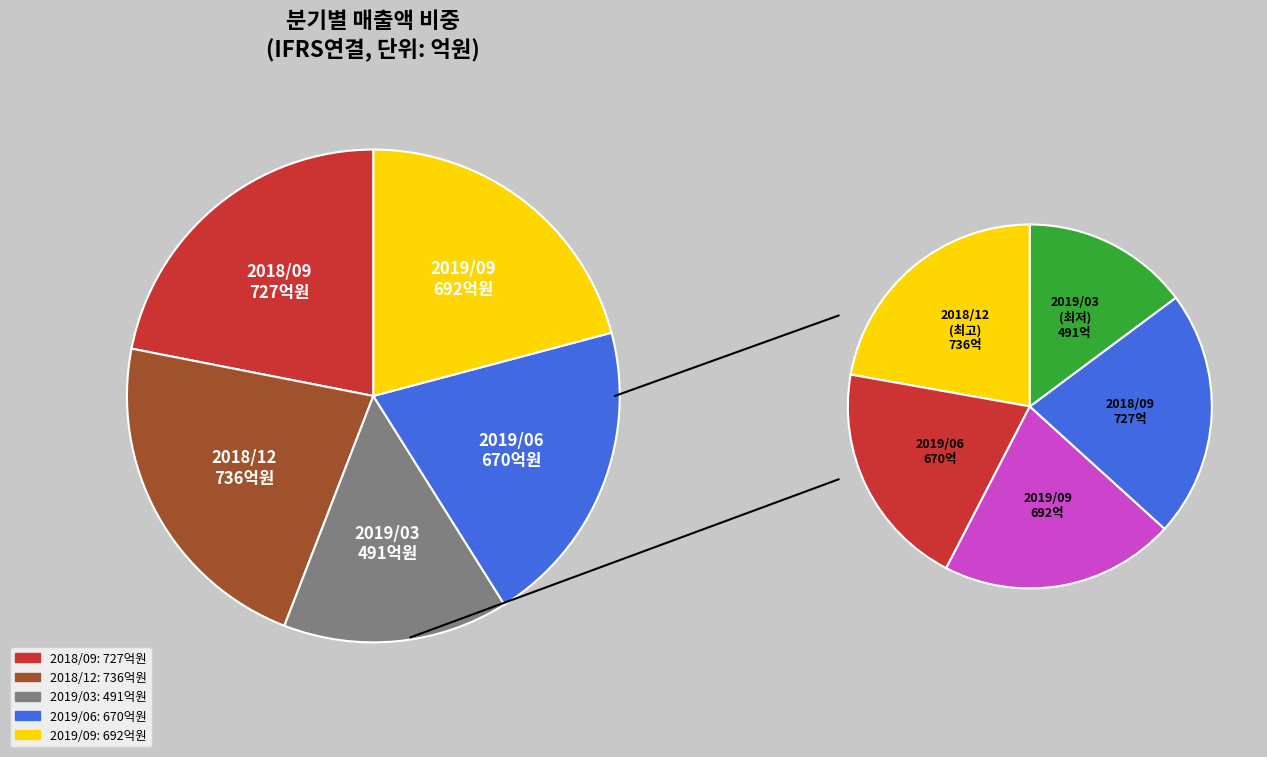

Is there a majority slice in this chart?

No